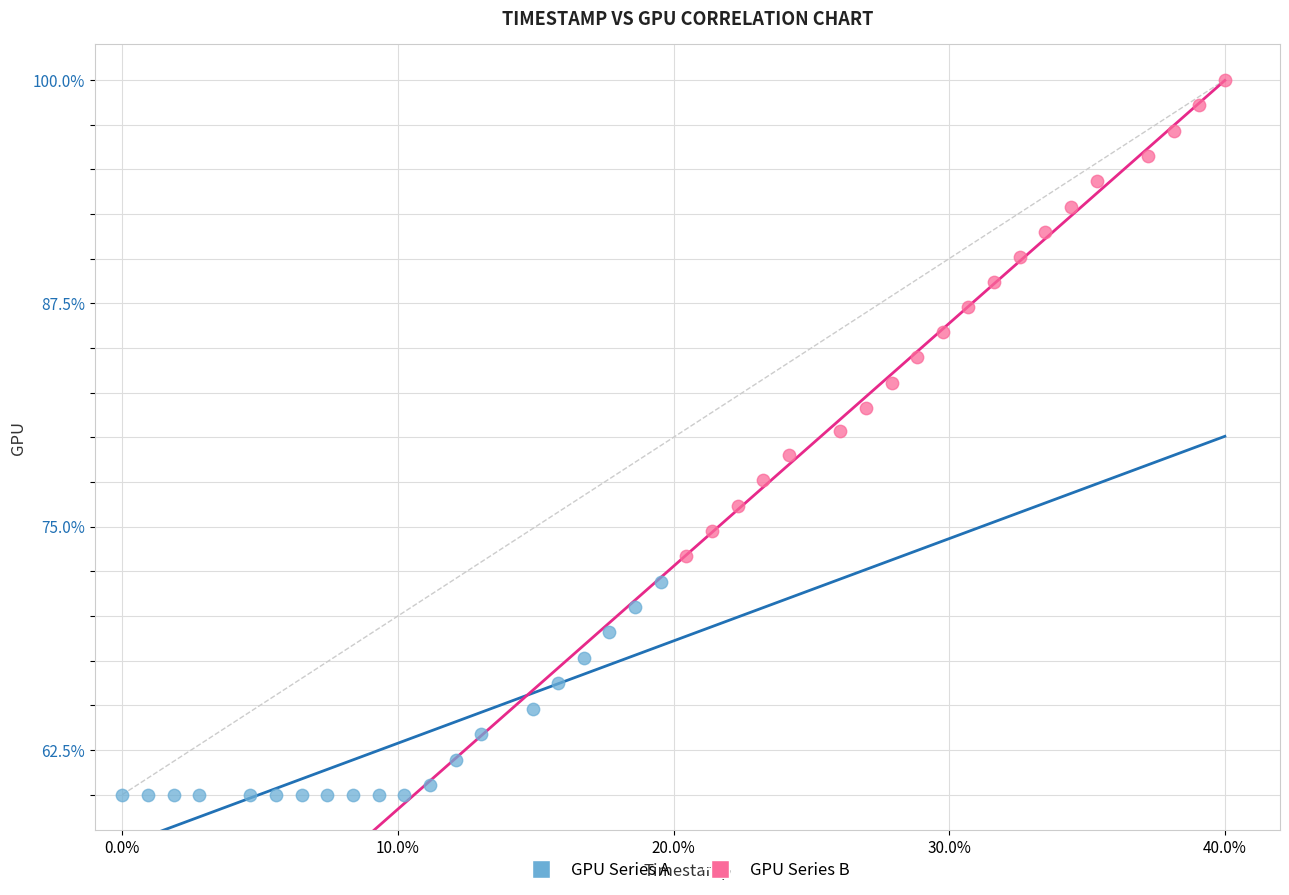

Which series reaches the maximum Y coordinate?

GPU Series B